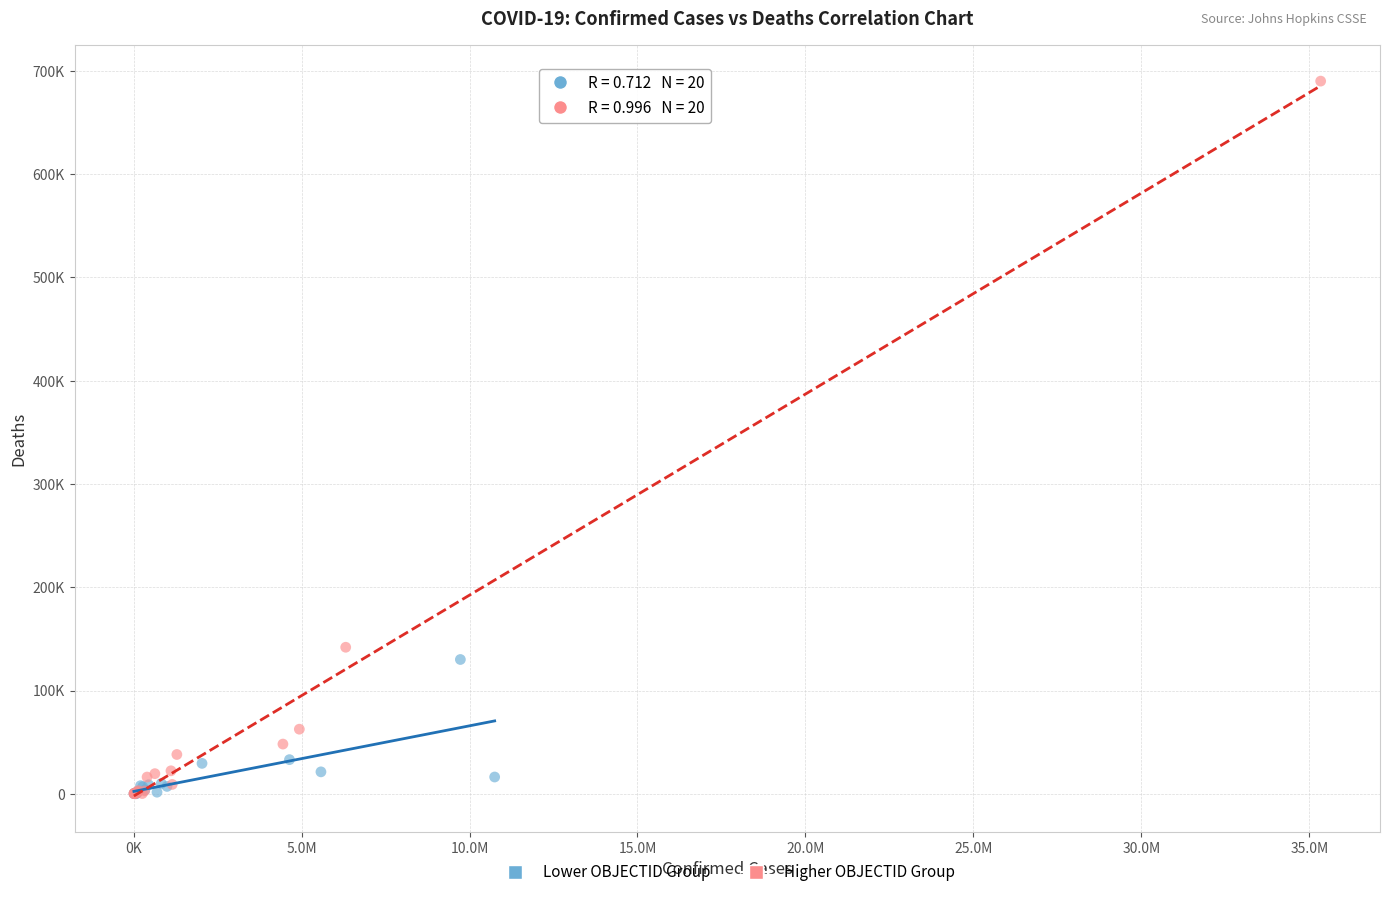

Which series has the widest spread of Y values?

Higher OBJECTID Group